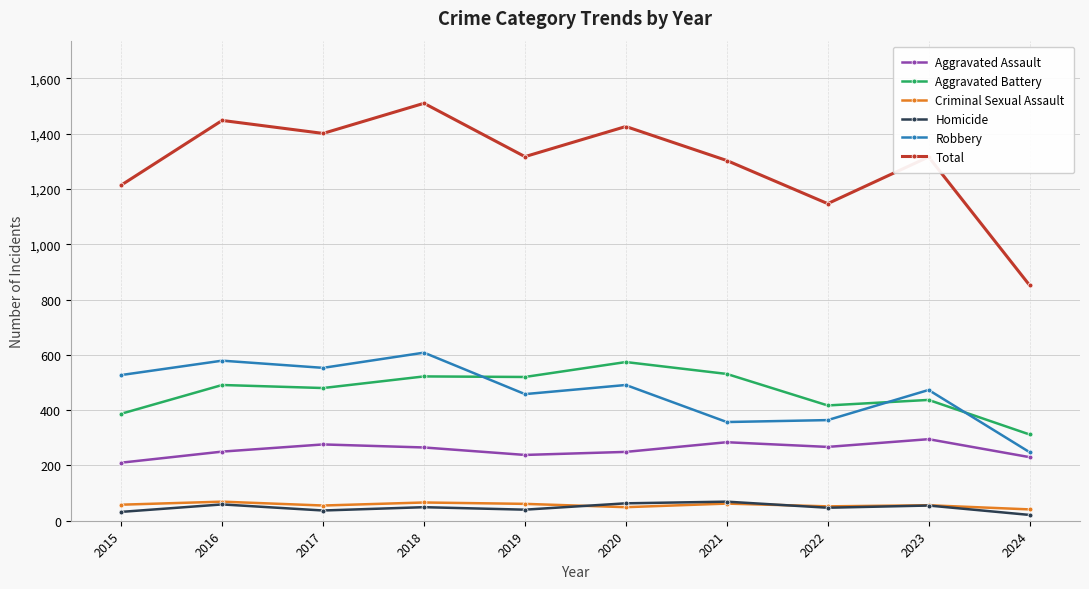

True or false: Aggravated Assault and Aggravated Battery cross at least once.

False